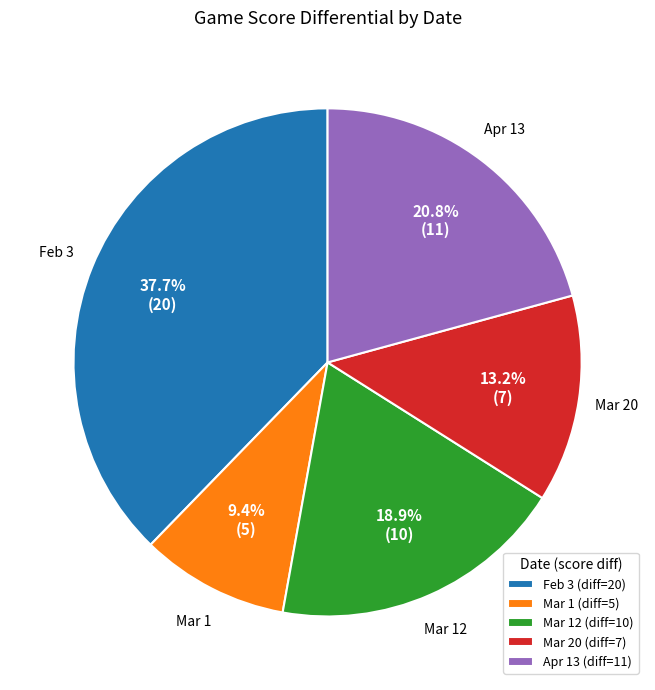

Rank the categories by value from lowest to highest.

Mar 1 (diff=5), Mar 20 (diff=7), Mar 12 (diff=10), Apr 13 (diff=11), Feb 3 (diff=20)